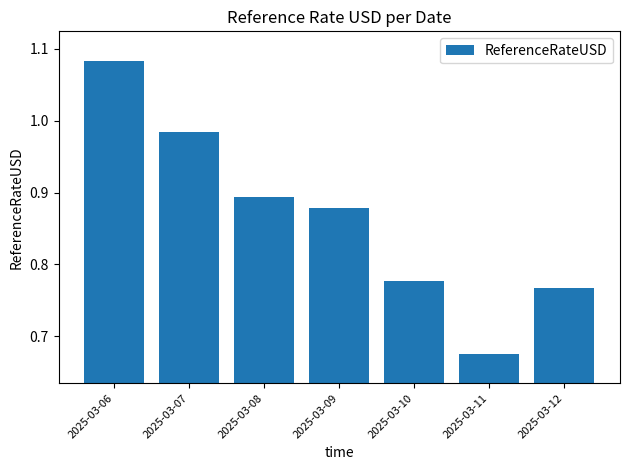

Is it true that the value at 2025-03-07 is 0.5?

False